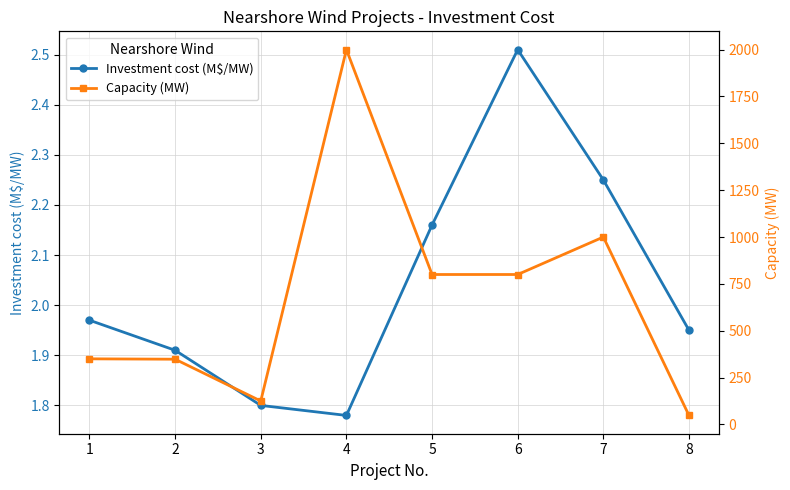

What are all the series names shown in the legend?

Investment cost (M$/MW), Capacity (MW)